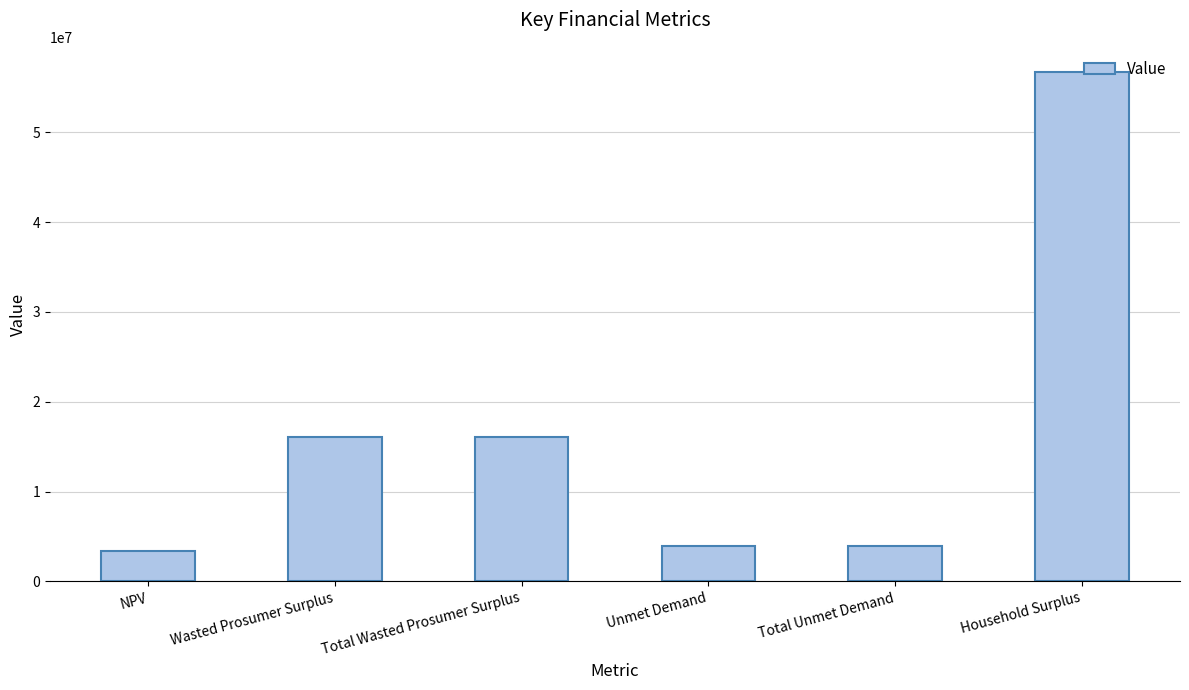

What is the change in value from Wasted Prosumer Surplus to Unmet Demand?

-12112059.7